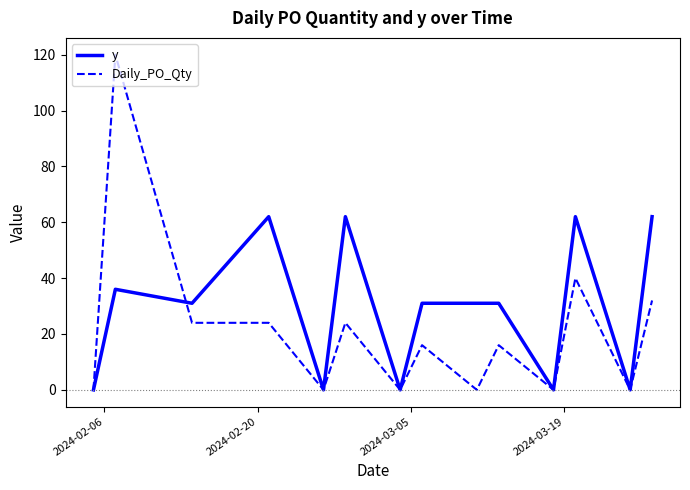

List the series in order of their peak value, lowest first.

y, Daily_PO_Qty